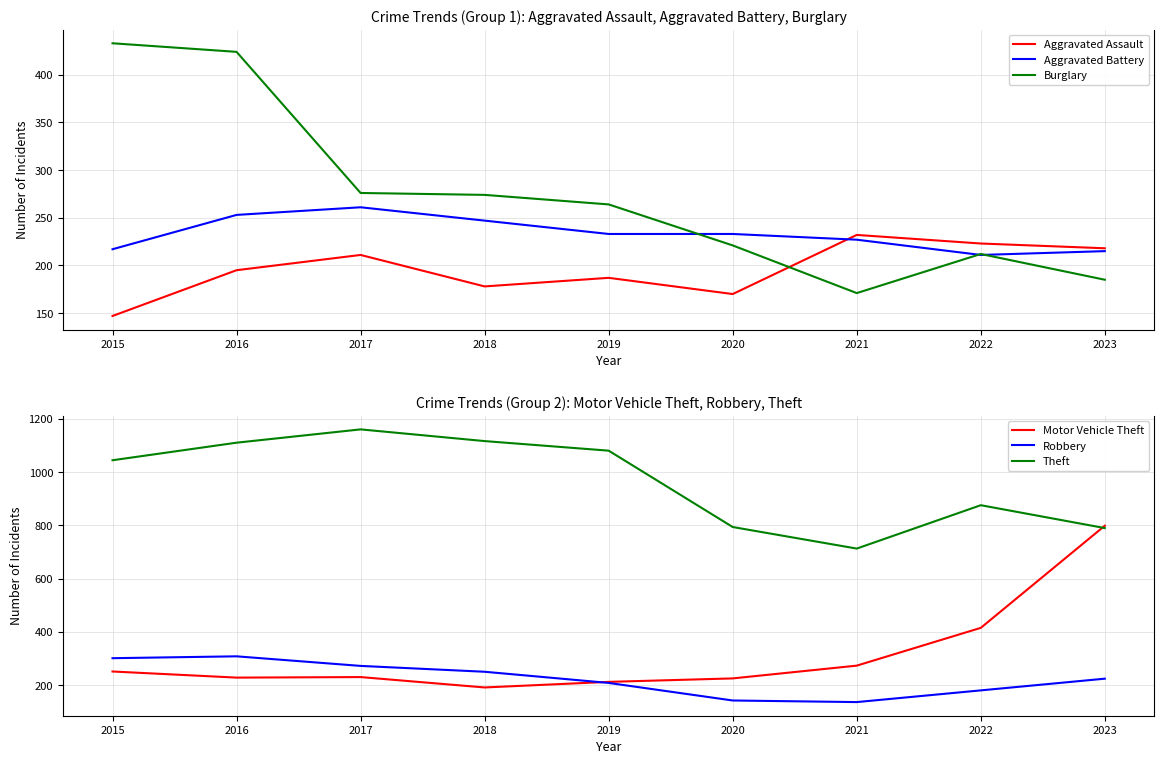

Where is the first local maximum for Theft?

2017